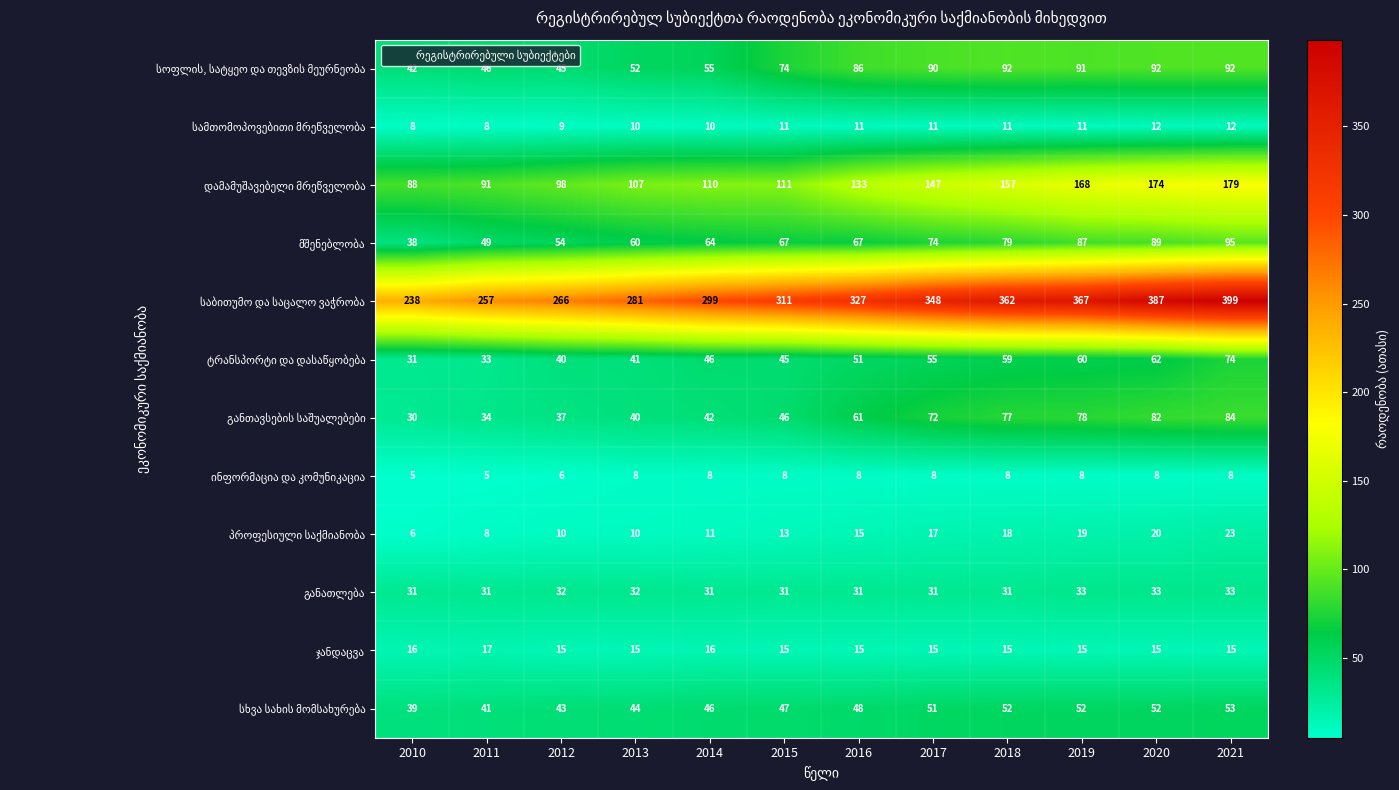

How many distinct data groups are displayed?

12